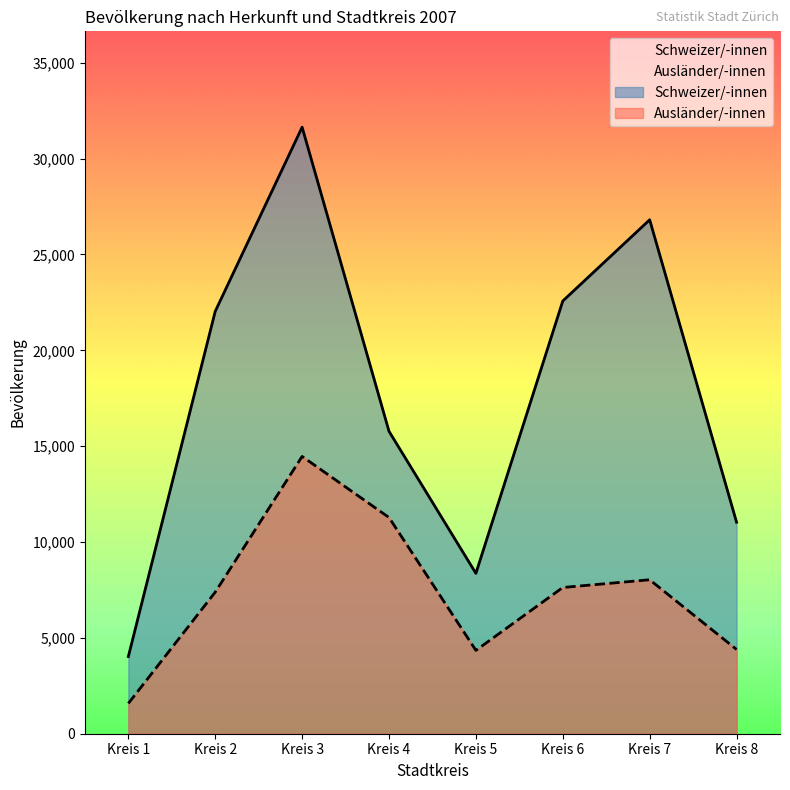

True or false: Ausländer/-innen has a value of 25140 at Kreis 3.

False